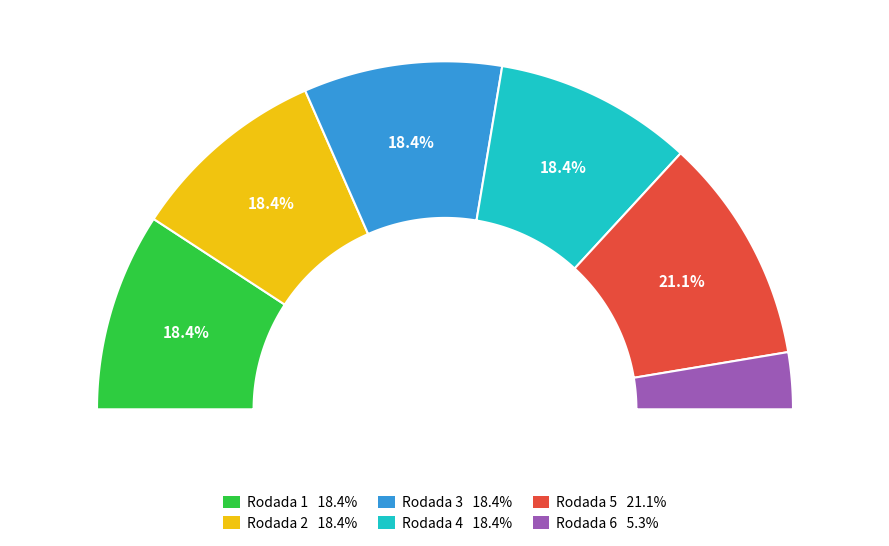

To the nearest percent, what is the difference between the largest and smallest slice percentages?

16%